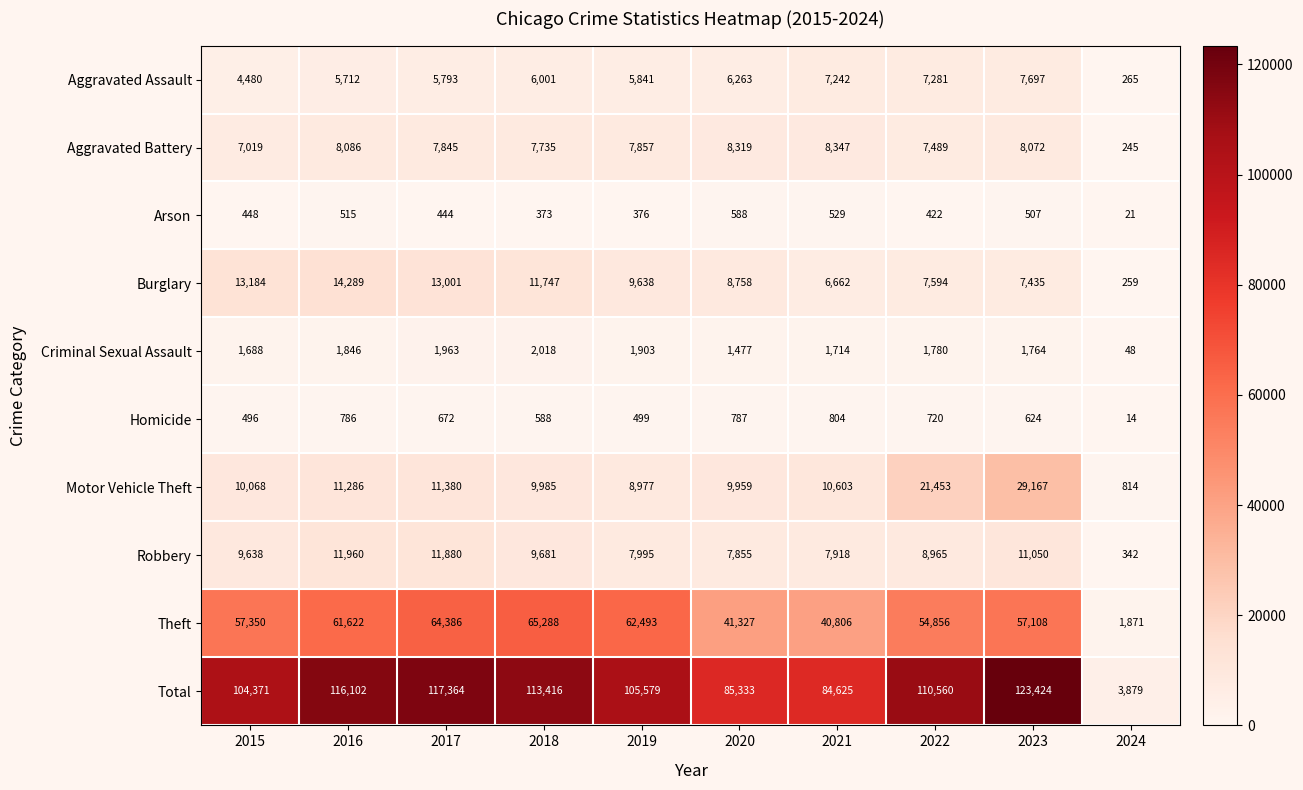

What is the sum of the Motor Vehicle Theft values at 2021 and 2023?

39770